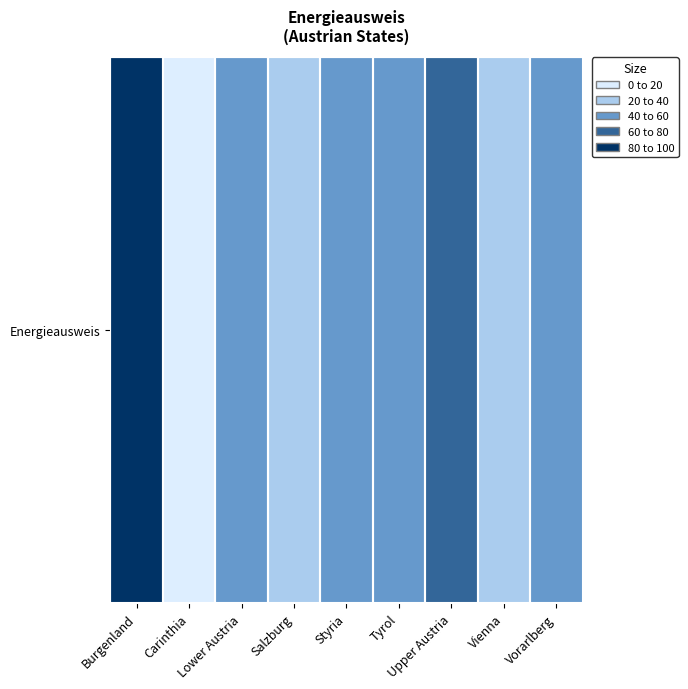

List the labels in order of value, largest first.

Burgenland, Upper Austria, Tyrol, Lower Austria, Vorarlberg, Styria, Salzburg, Vienna, Carinthia